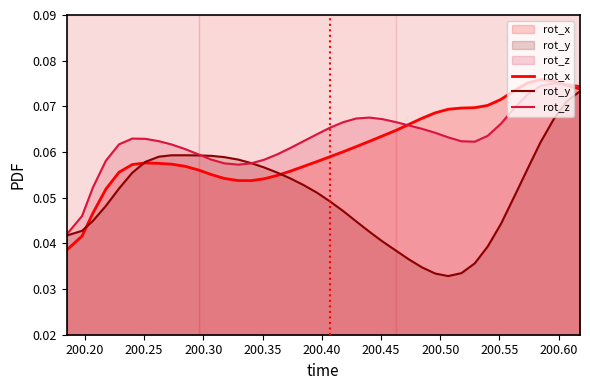

What is the average value of the rot_y series?

0.1